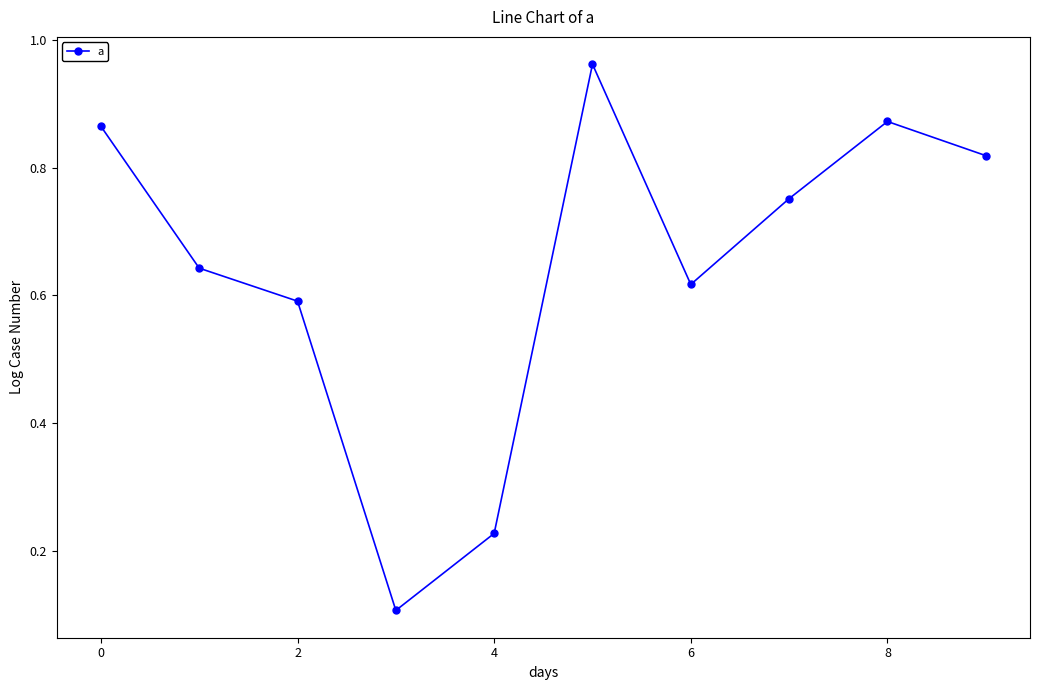

What is the smallest value displayed?

0.1